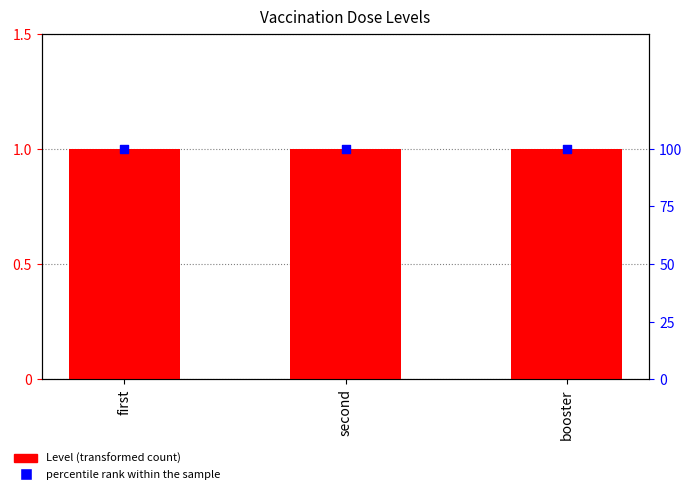

Is the value of Level at second greater than the value of percentile rank within the sample at second?

No